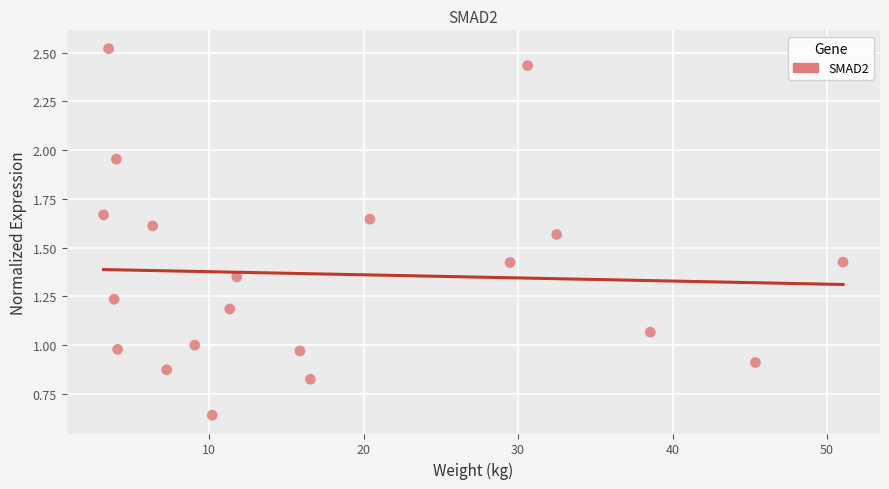

What is the range of X values (max minus min)?

47.9